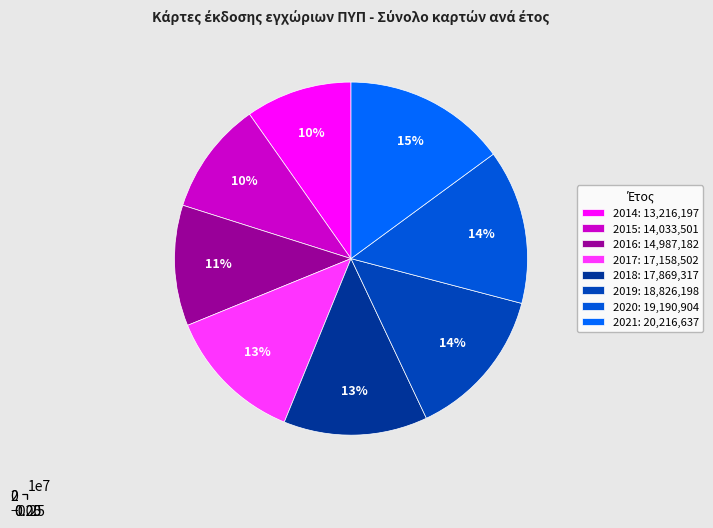

What percentage do 2020 and 2016 together represent?

25.2%